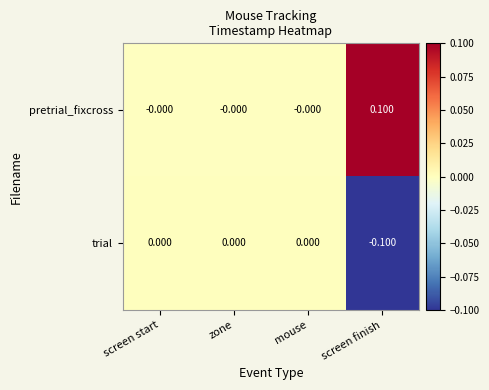

At which label does trial reach its minimum?

screen finish